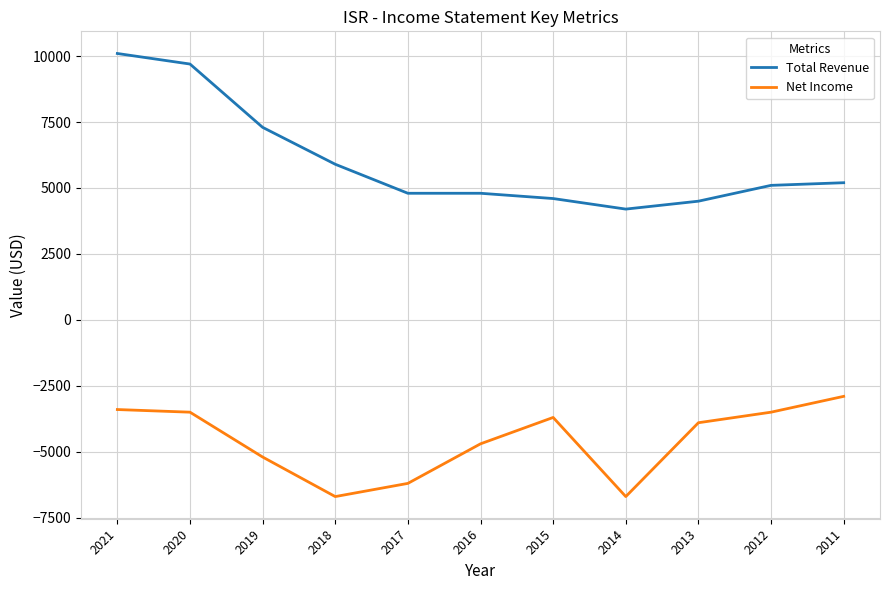

The Net Income series shows -3700 at 2015. True or false?

True